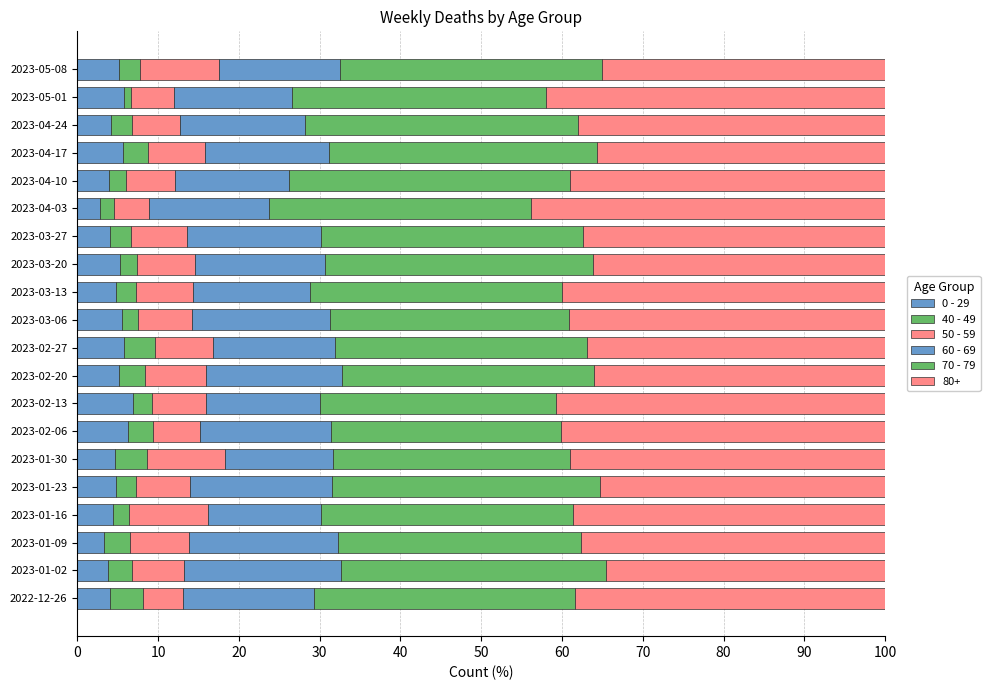

How many series are shown in this chart?

6